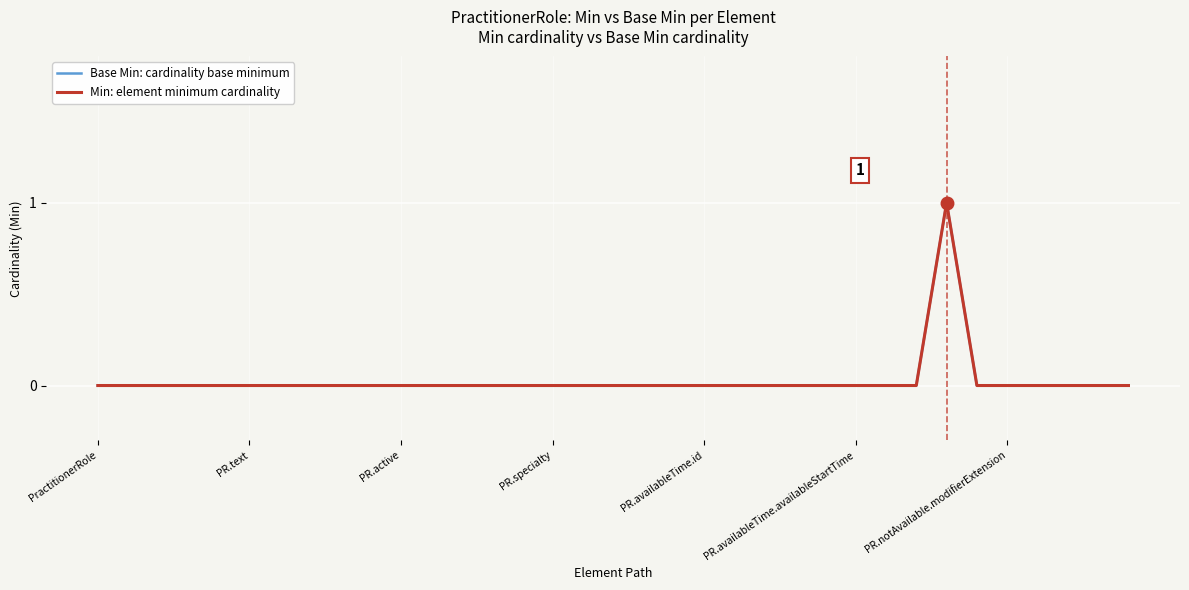

Is this an area chart (filled region under the line)?

No